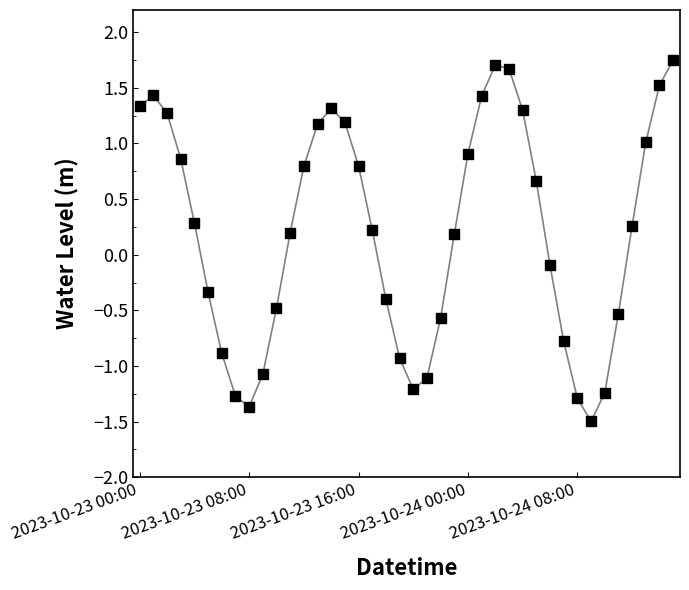

What is the difference between the second highest and minimum values?

3.2